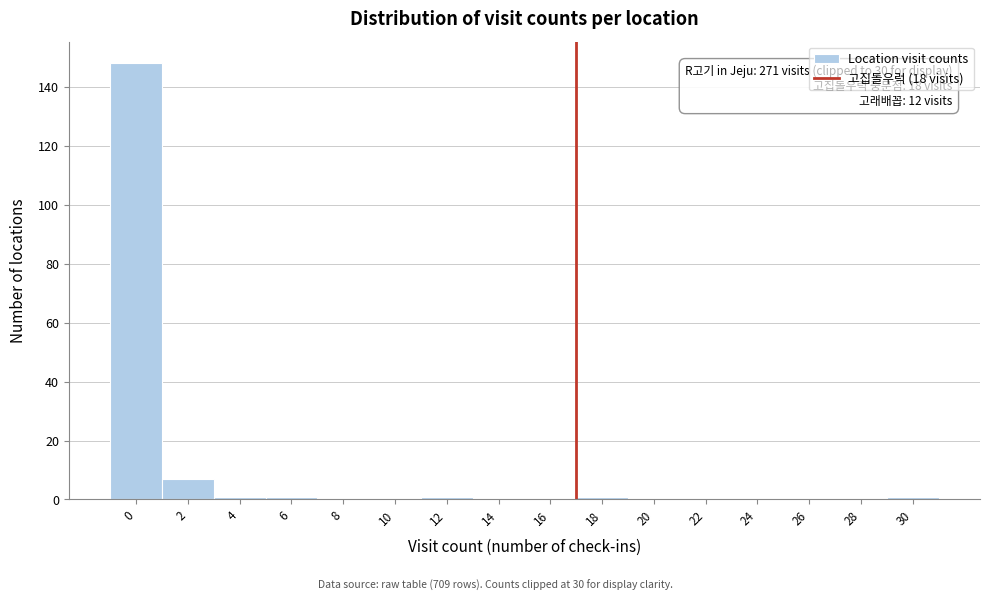

Reading right to left, extract all data points from this chart.

30=1	28=0	26=0	24=0	22=0	20=0	18=1	16=0	14=0	12=1	10=0	8=0	6=1	4=1	2=7	0=148